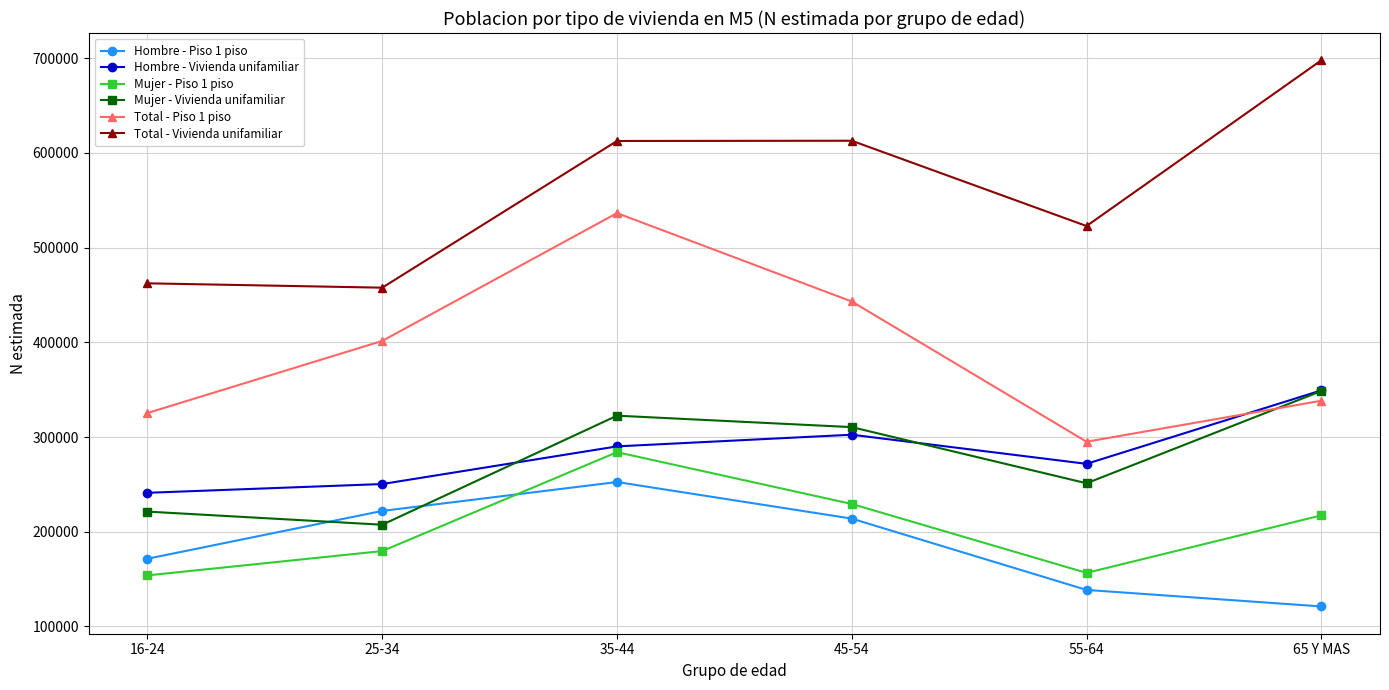

At which category does the chart reach its peak across all series?

65 Y MAS